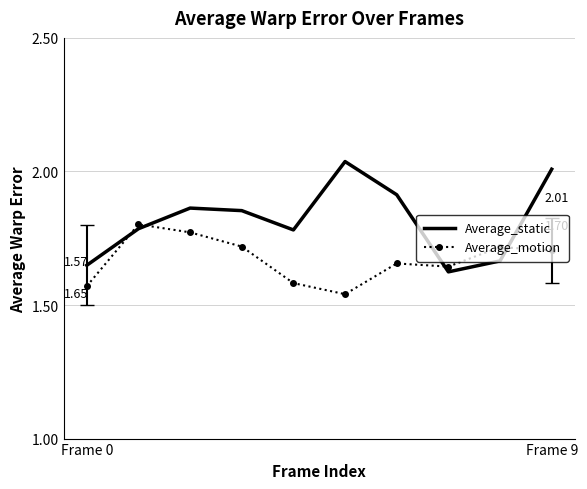

True or false: Average_motion and Average_static intersect in this chart.

True